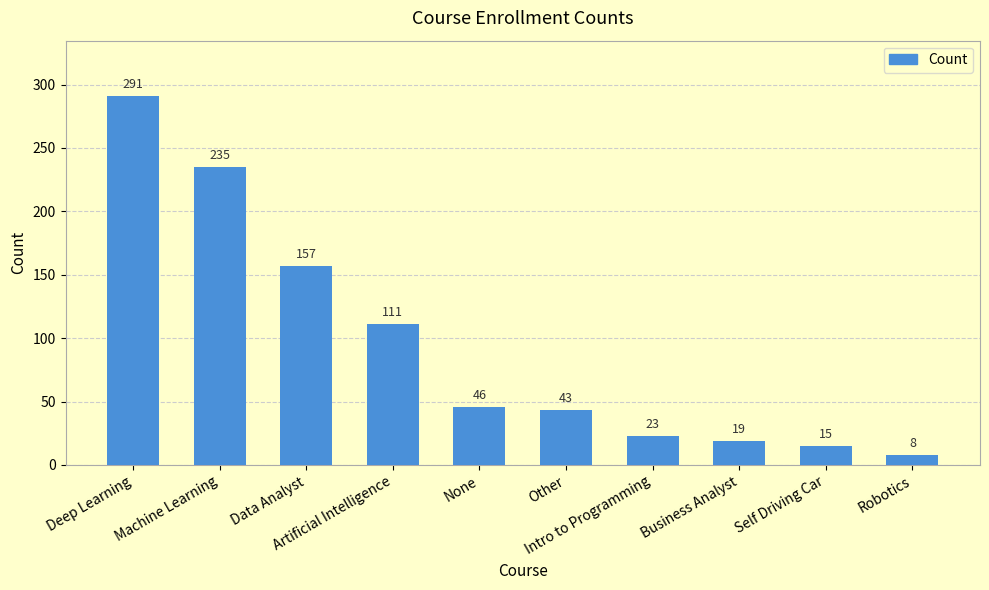

Count the number of categories in the chart.

10